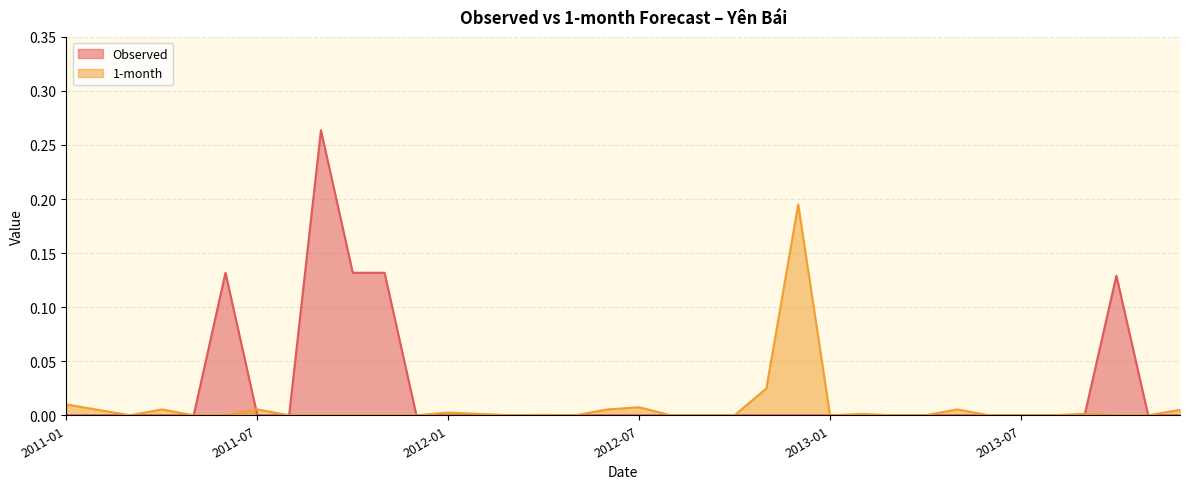

At which label does 1-month reach its peak?

2012-12